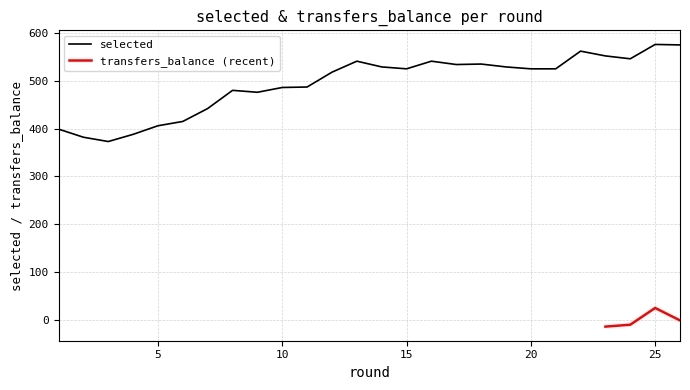

The value at 20 is 181. True or false?

False